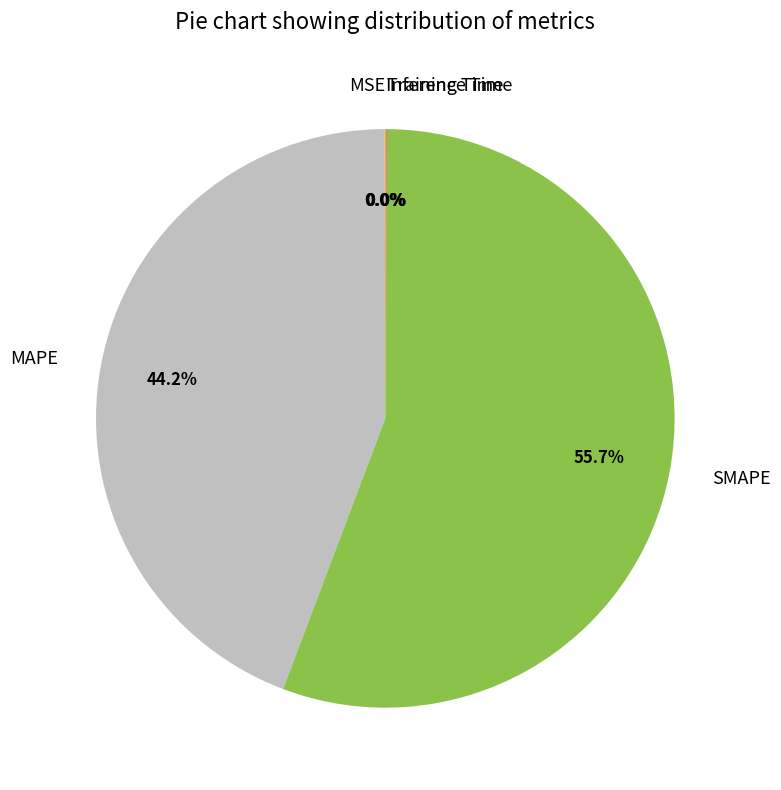

What is the largest slice in the pie chart?

SMAPE